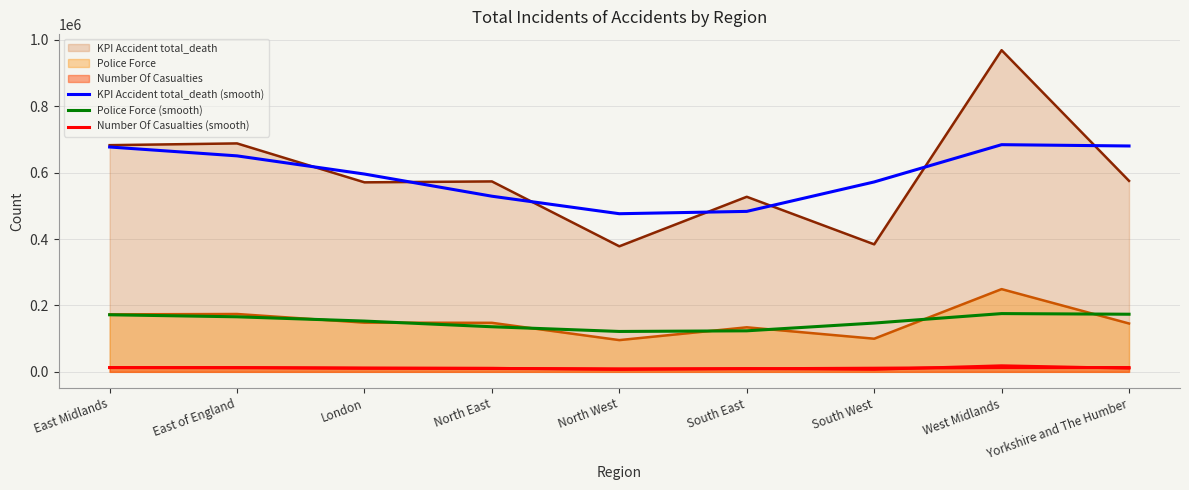

List the series in order of their overall mean, lowest first.

Number Of Casualties (smooth), Police Force (smooth), KPI Accident total_death (smooth)